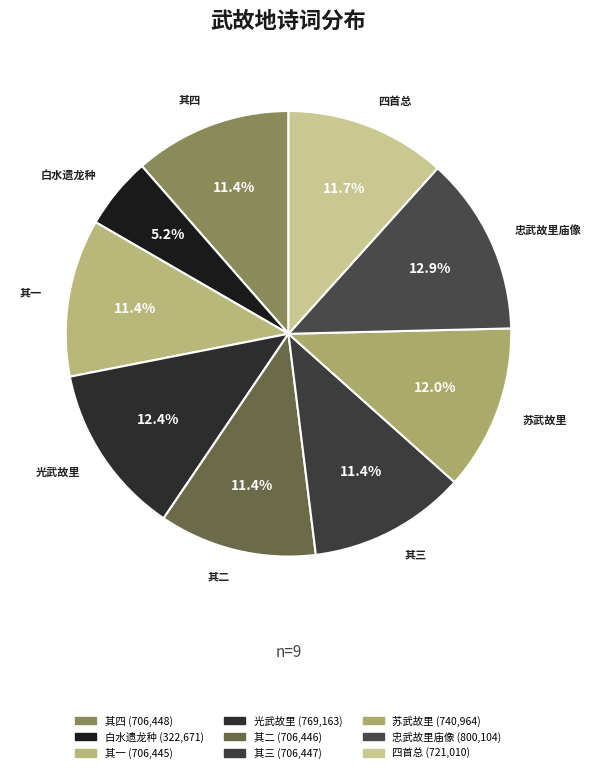

What is the ratio of the value at 四首总 to the value at 白水遗龙种?

2.2